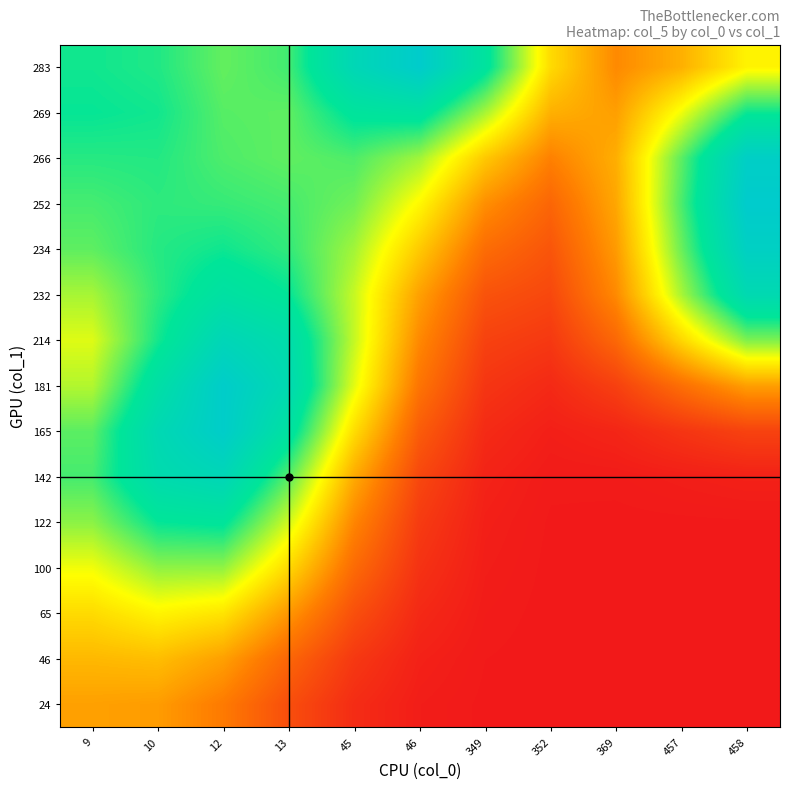

What is the difference between the highest and lowest values at 349?

30.4